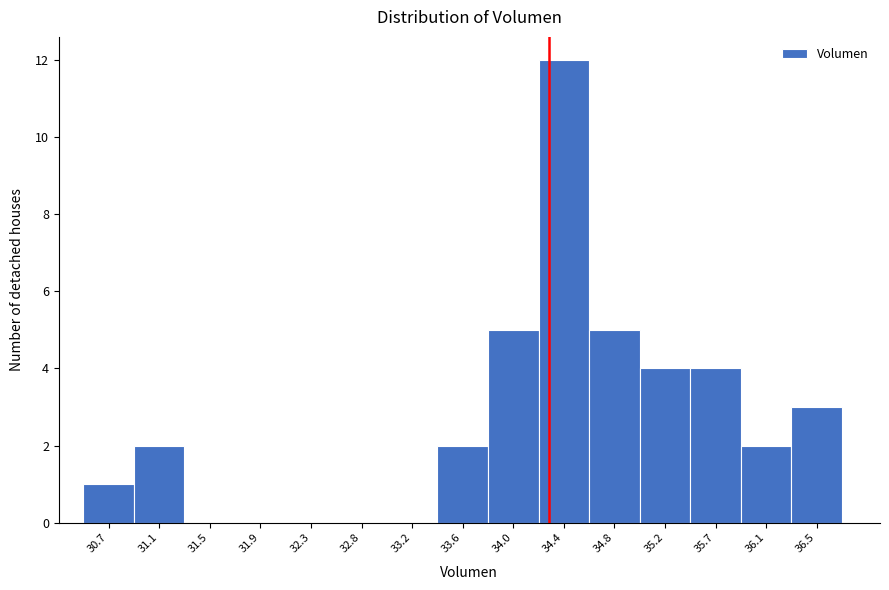

Reading left to right, extract all data points from this chart.

30.7=1	31.1=2	31.5=0	31.9=0	32.3=0	32.8=0	33.2=0	33.6=2	34.0=5	34.4=12	34.8=5	35.2=4	35.7=4	36.1=2	36.5=3